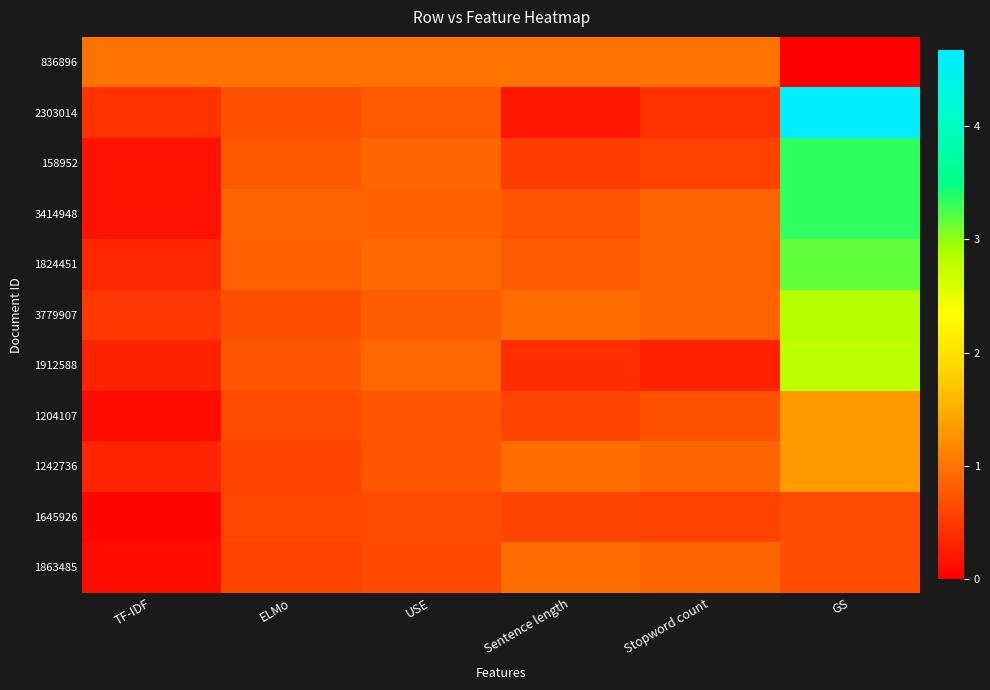

Reading left to right, extract all data points from this chart.

836896: TF-IDF=1.0	ELMo=1.0	USE=1.0	Sentence length=1.0	Stopword count=1.0	GS=0.0
2303014: TF-IDF=0.4	ELMo=0.7	USE=0.8	Sentence length=0.2	Stopword count=0.4	GS=4.7
158952: TF-IDF=0.2	ELMo=0.8	USE=0.9	Sentence length=0.5	Stopword count=0.6	GS=3.3
3414948: TF-IDF=0.2	ELMo=0.9	USE=0.8	Sentence length=0.7	Stopword count=0.9	GS=3.3
1824451: TF-IDF=0.3	ELMo=0.8	USE=0.9	Sentence length=0.8	Stopword count=0.9	GS=3.2
3779907: TF-IDF=0.5	ELMo=0.7	USE=0.8	Sentence length=0.9	Stopword count=0.9	GS=2.8
1912588: TF-IDF=0.3	ELMo=0.7	USE=0.9	Sentence length=0.4	Stopword count=0.3	GS=2.8
1204107: TF-IDF=0.1	ELMo=0.7	USE=0.7	Sentence length=0.6	Stopword count=0.7	GS=1.3
1242736: TF-IDF=0.3	ELMo=0.6	USE=0.8	Sentence length=0.9	Stopword count=0.9	GS=1.3
1645926: TF-IDF=0.1	ELMo=0.6	USE=0.6	Sentence length=0.6	Stopword count=0.6	GS=0.7
1863485: TF-IDF=0.1	ELMo=0.6	USE=0.6	Sentence length=0.9	Stopword count=0.9	GS=0.7